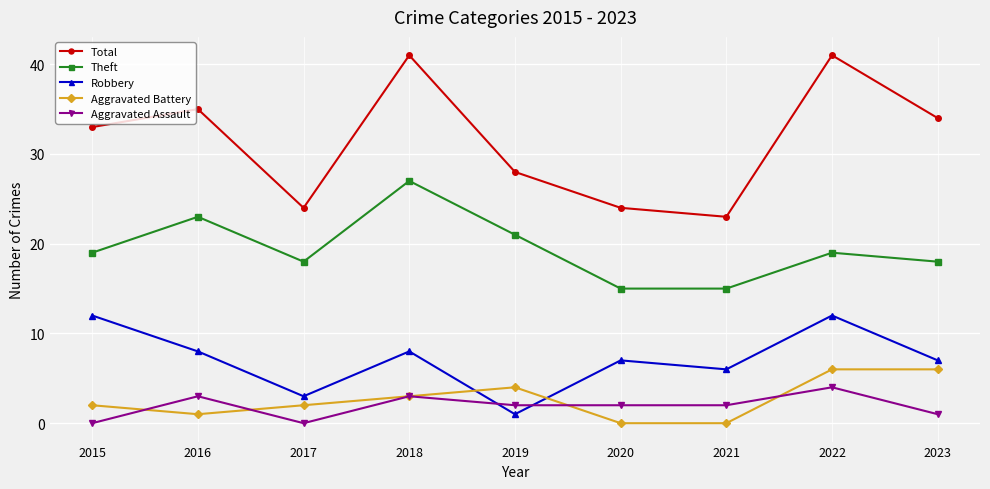

At how many categories does at least one series exceed 14?

9